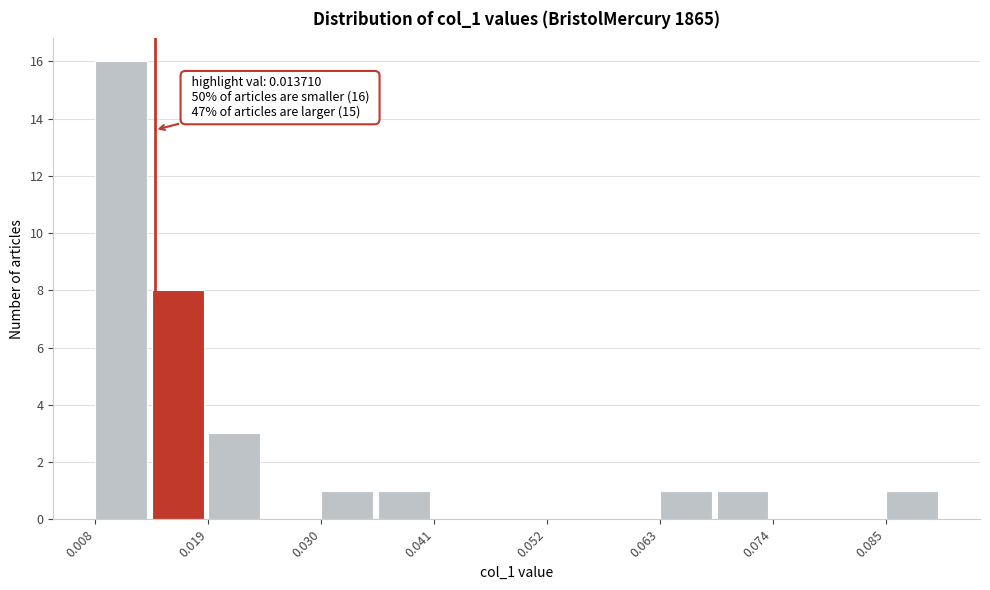

Read against the x-axis, roughly where is the centre of the tallest bar?

0.010